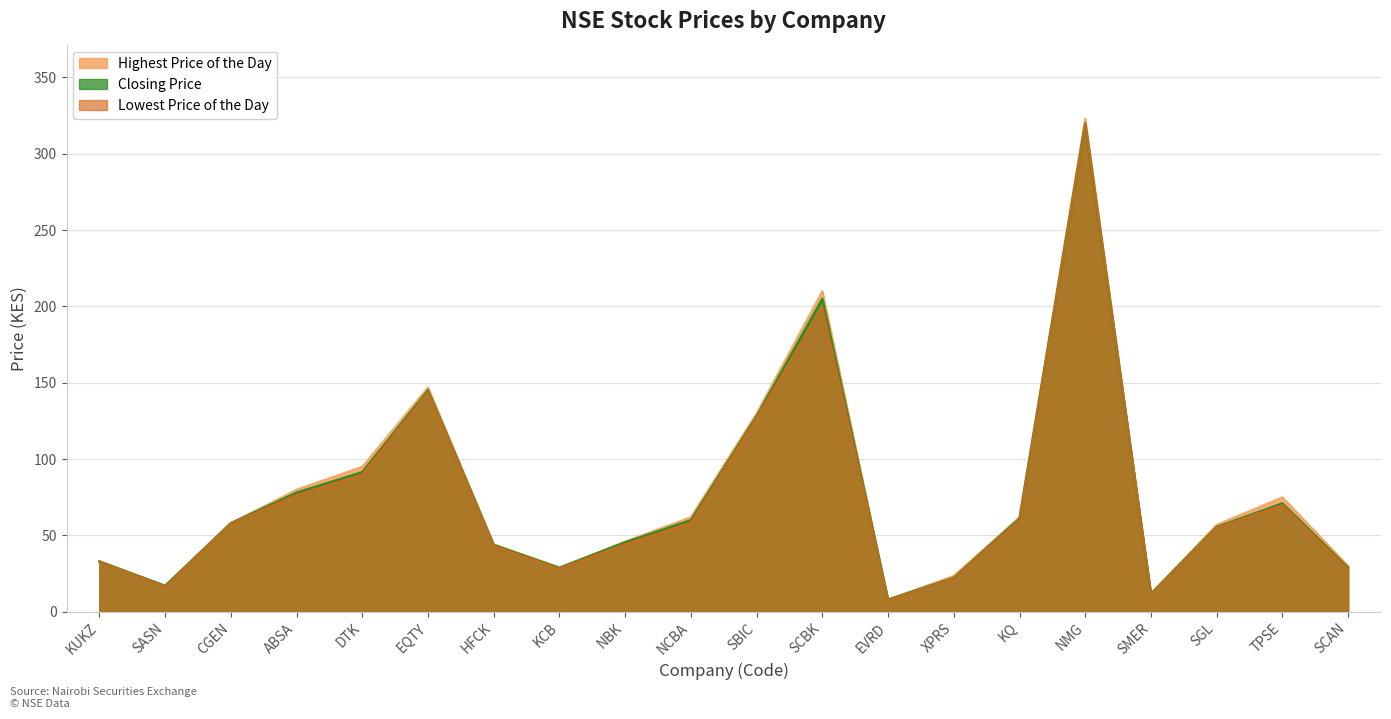

Where is the first local maximum for Closing Price?

EQTY